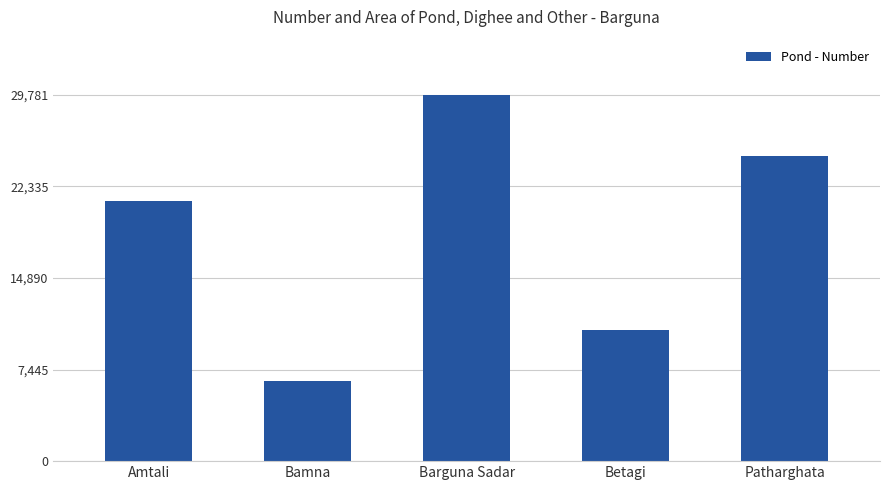

What is the label of the 3rd bar from the left?

Barguna Sadar